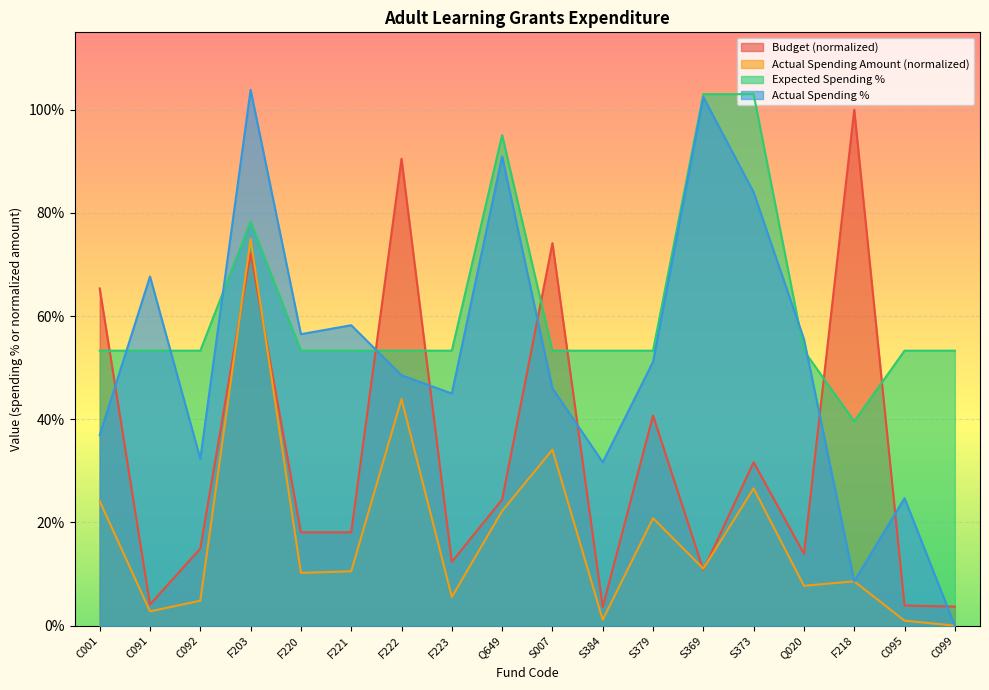

At which label is Actual Spending Amount closest to 0?

C099